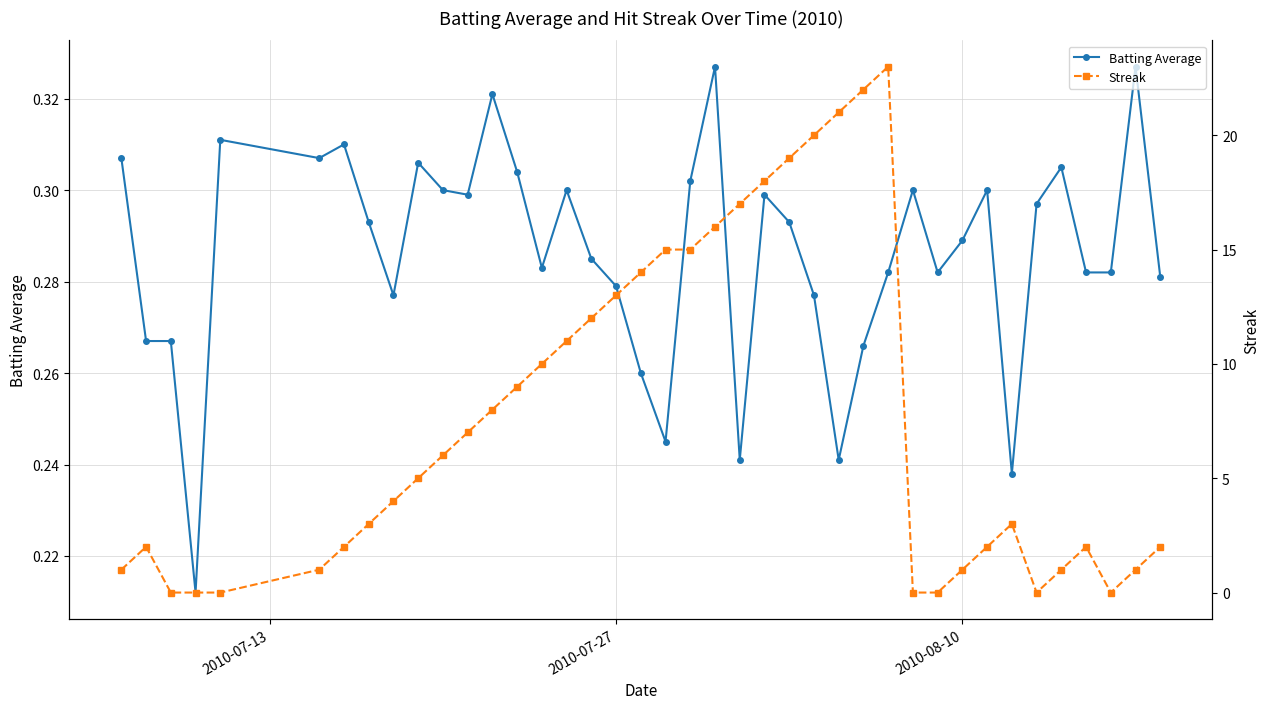

True or false: Batting Average has more than 0 points higher than both neighbors.

True